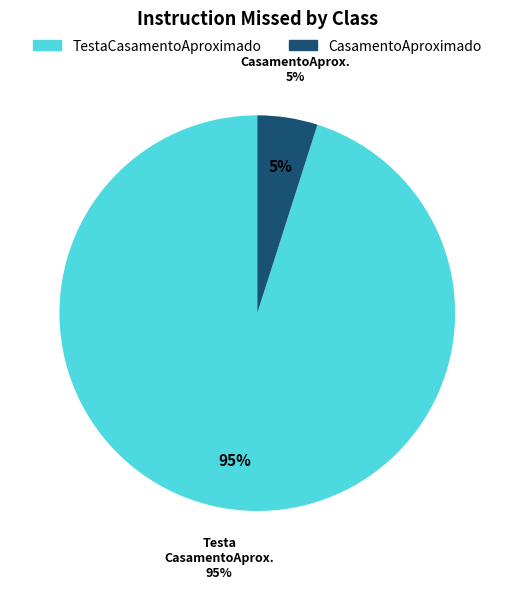

To the nearest percent, what is the average slice percentage?

50%